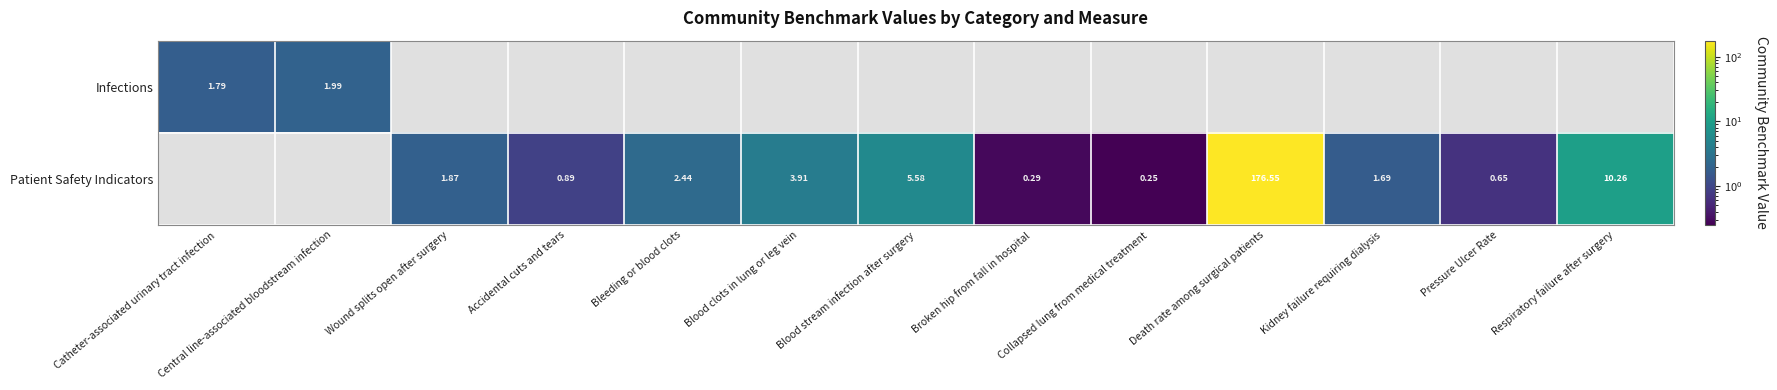

Which label corresponds to the smallest value in the chart?

Collapsed lung from medical treatment